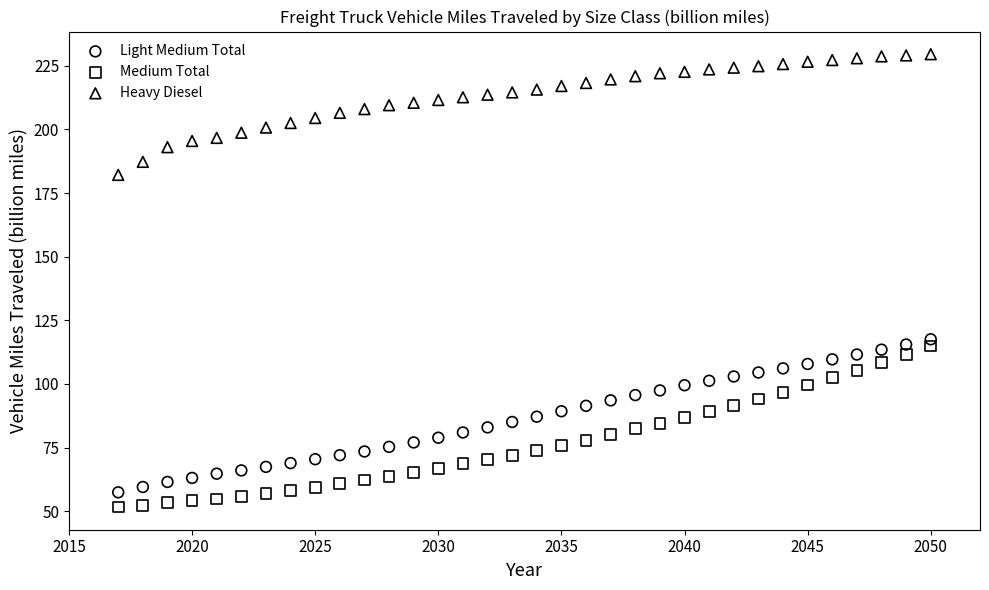

Which series contains the lowest Y value?

Medium Total